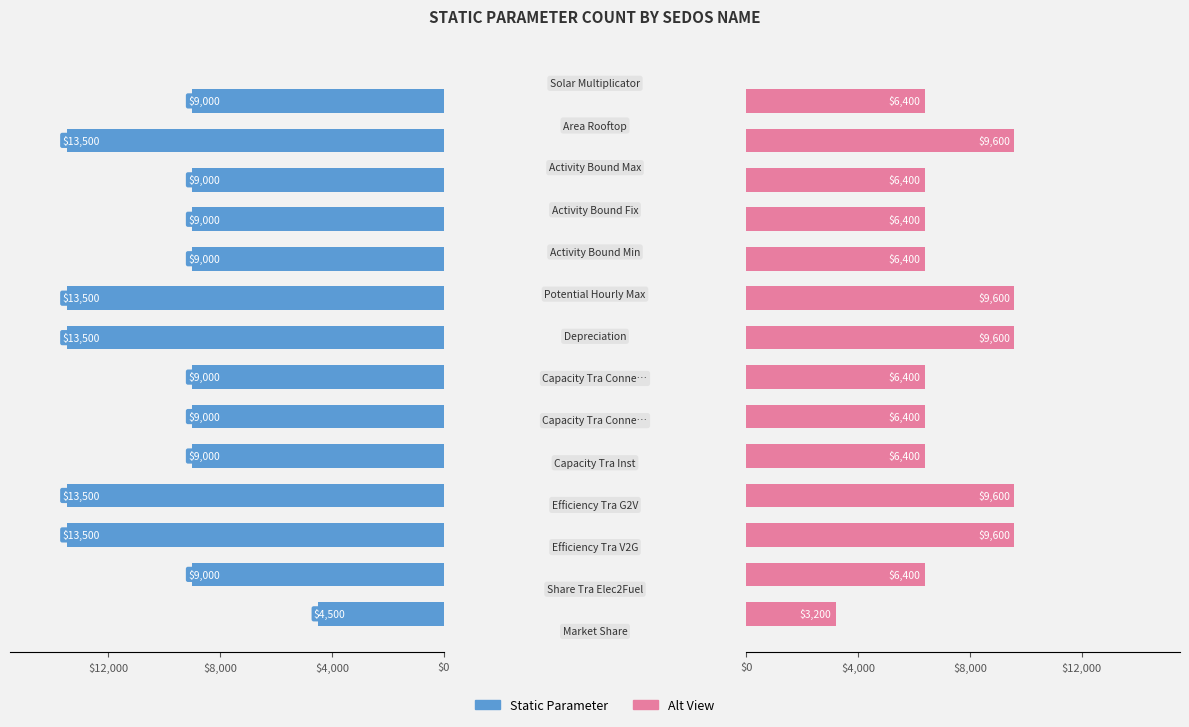

What is the average value of the static_parameter (alt) series?

7314